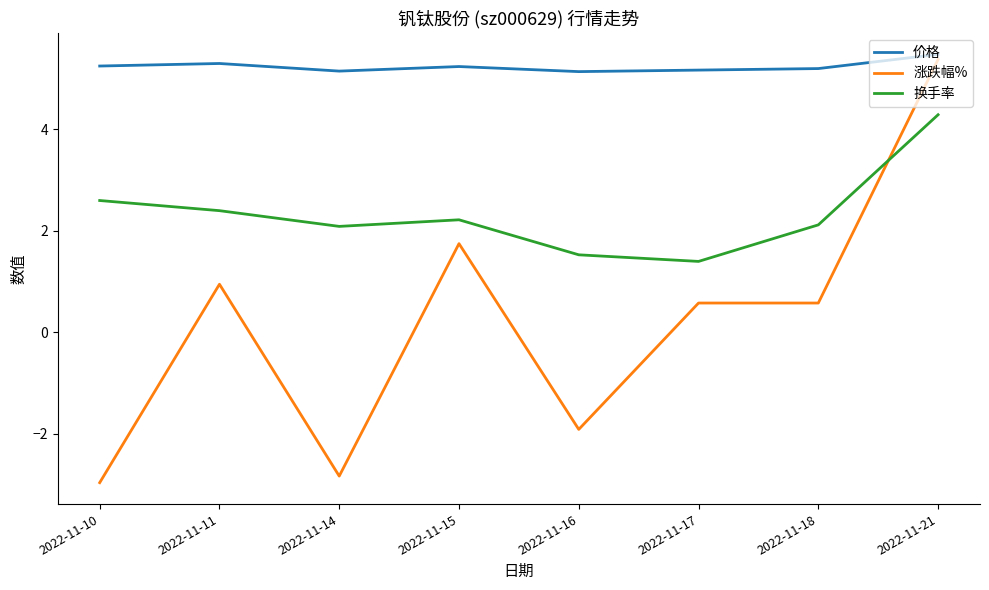

After their last crossing, which series has the higher values: 涨跌幅% or 换手率?

涨跌幅%